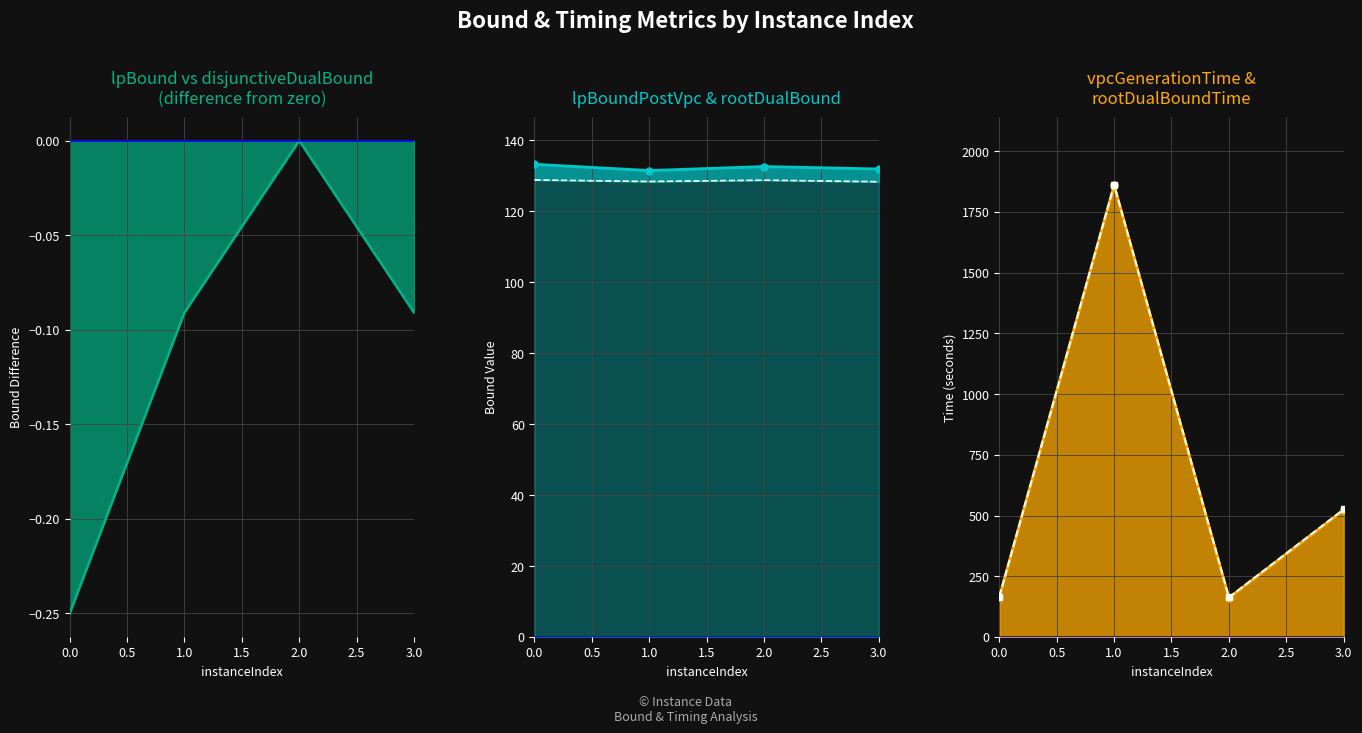

True or false: rootDualBoundTime (line) and lpBound - disjunctiveDualBound (line) intersect in this chart.

False